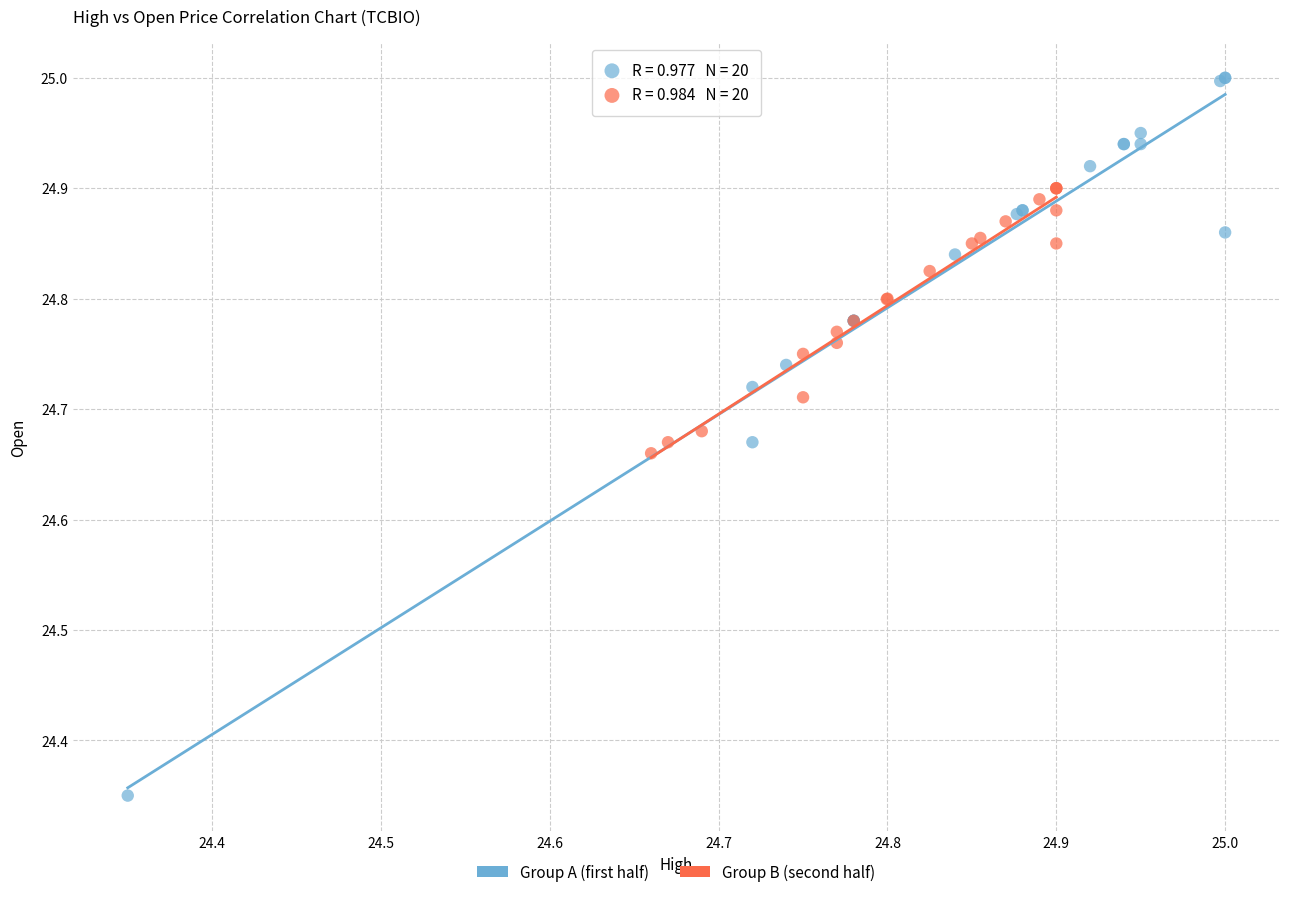

Which series contains the highest Y value?

Group A (first half)